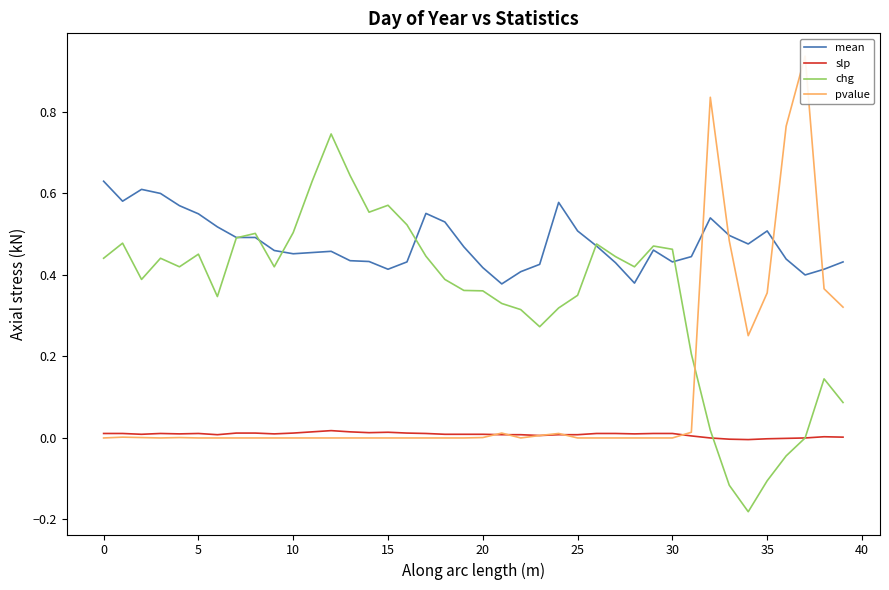

What is the label of the 19th point from the left?

18